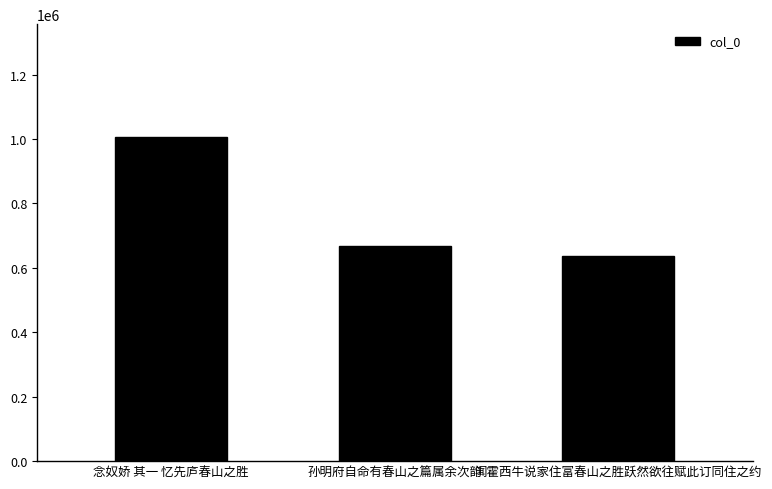

True or false: the data shows 1004738 at 念奴娇 其一 忆先庐春山之胜.

True